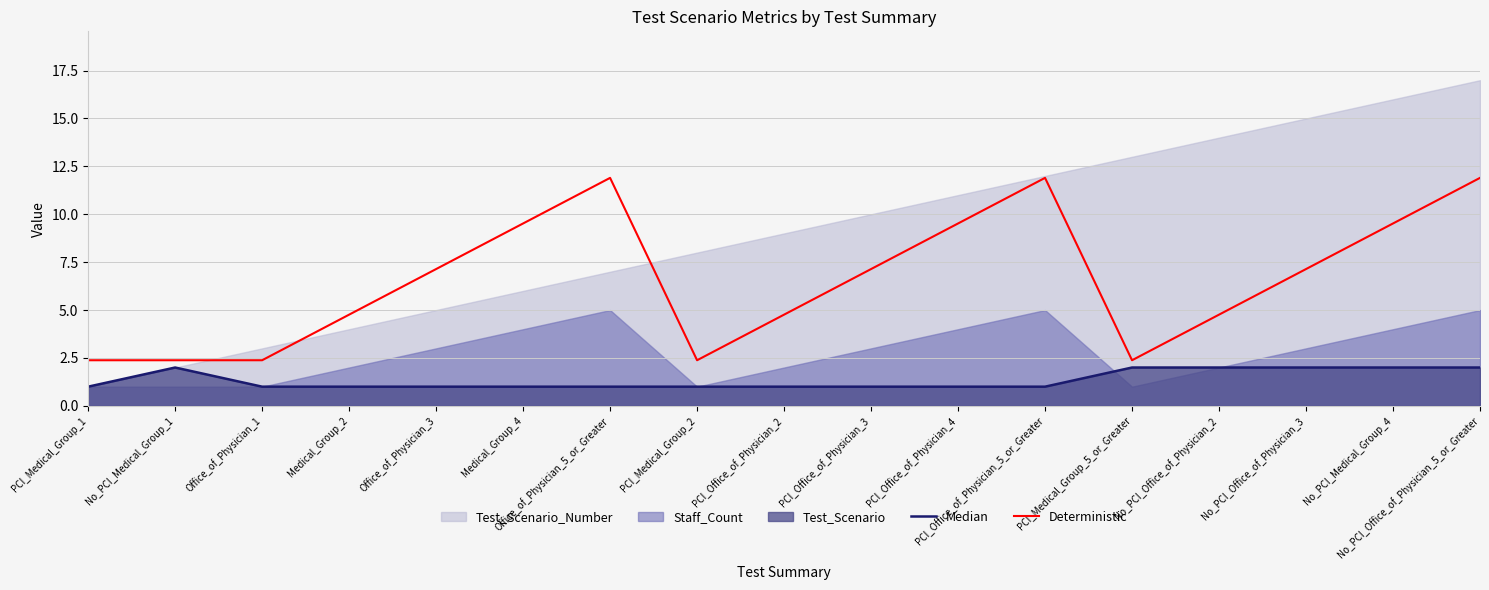

What is the maximum value for Deterministic?

11.9